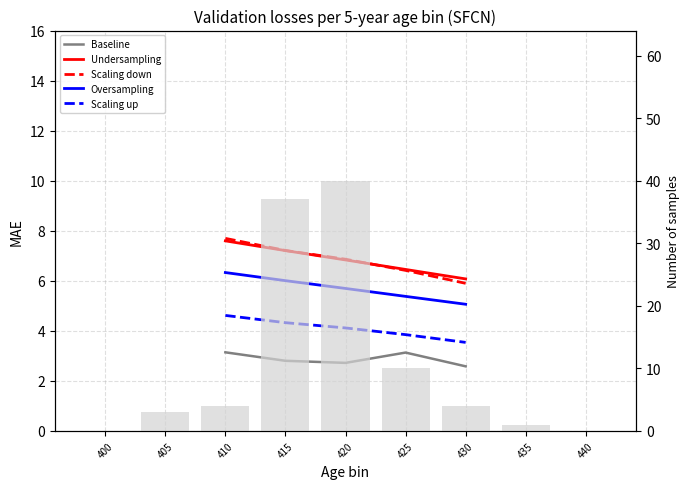

How many values in the Scaling down series are below 6?

1